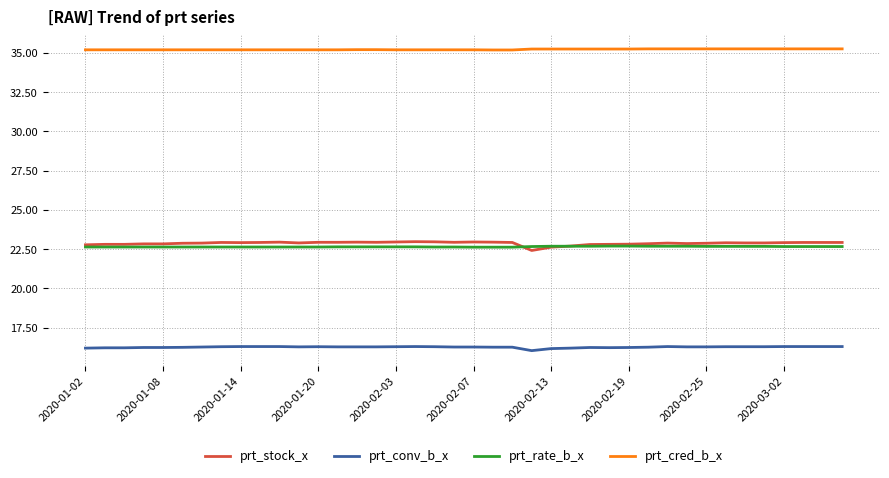

Which series has the largest total across all categories?

prt_cred_b_x